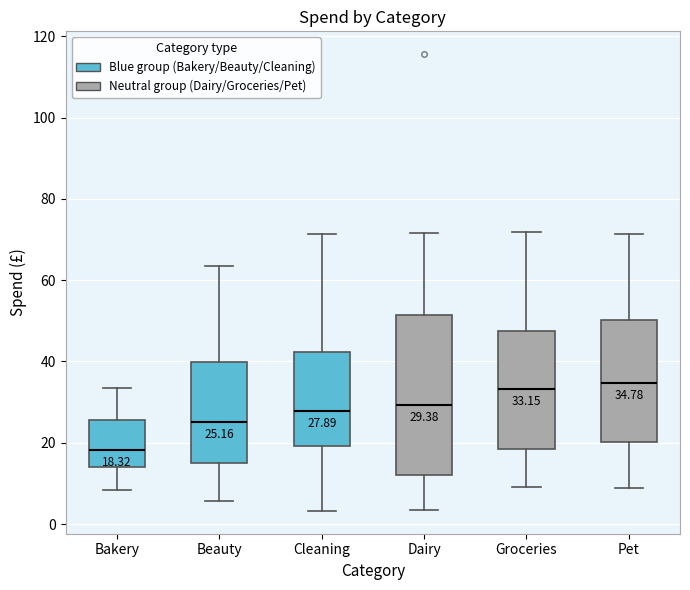

Which box's median line is the lowest?

Bakery